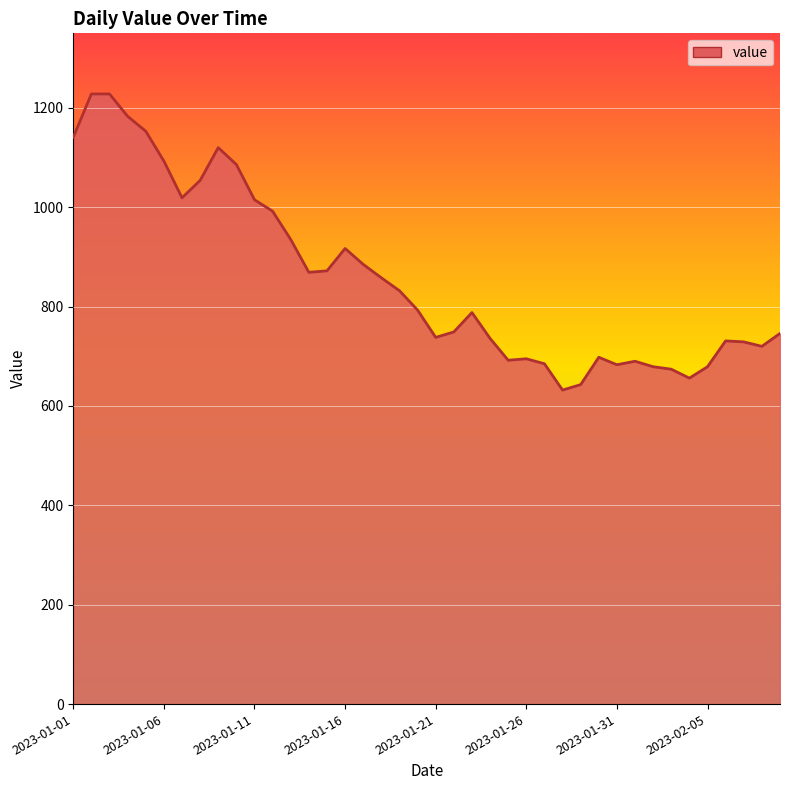

What is the maximum value shown in the chart?

1228